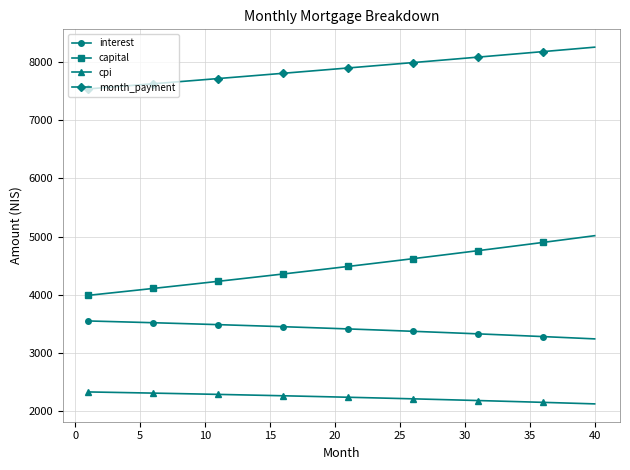

How many values in the month_payment series are below 7900?

20